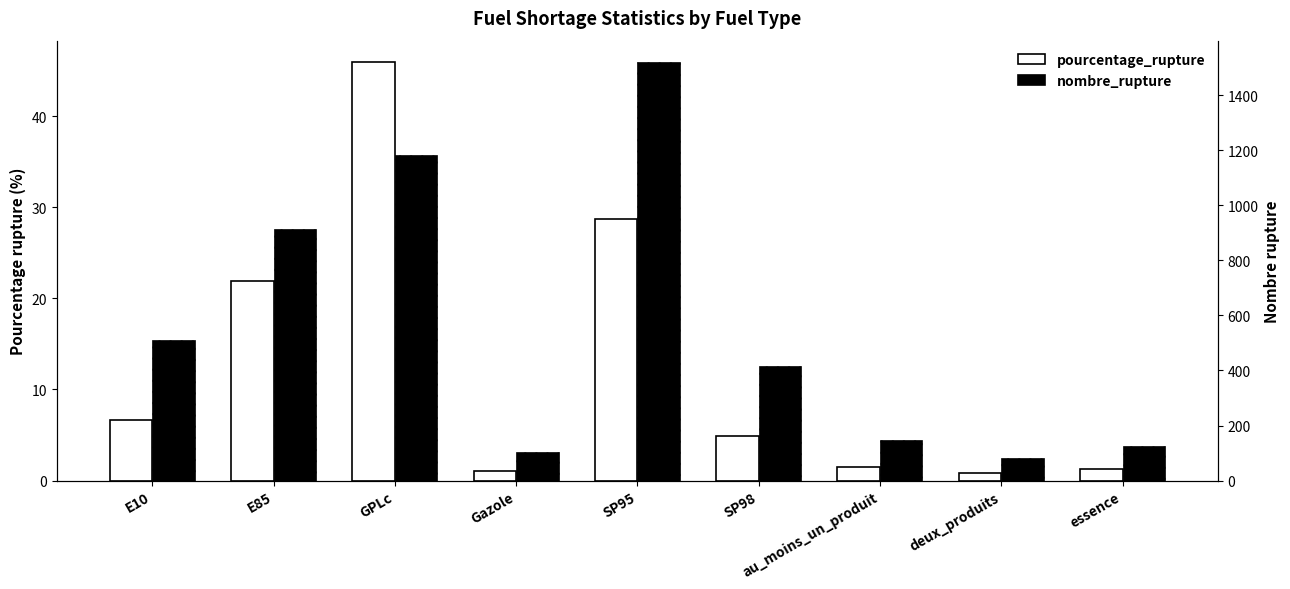

What is the highest value of the pourcentage_rupture series?

46.0